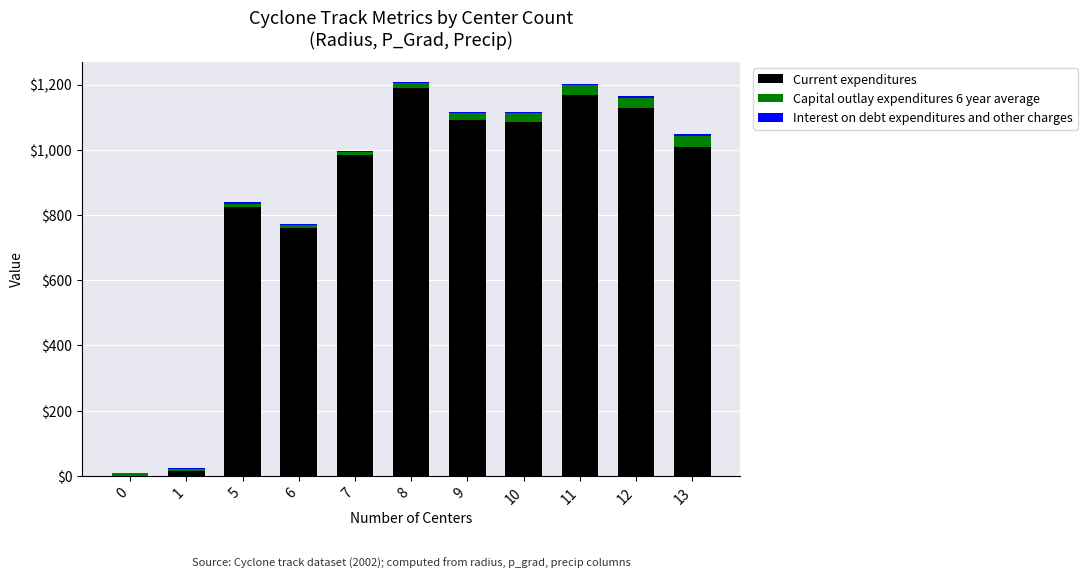

What is the sum of all Current expenditures values?

9255.7